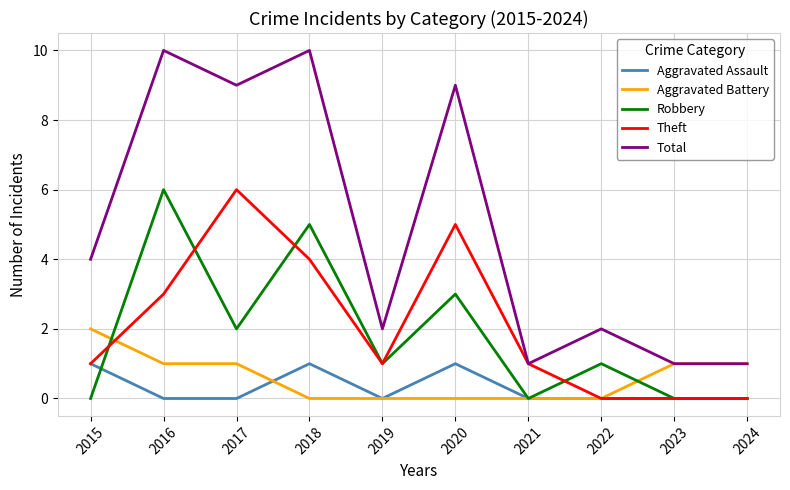

At which category does Total reach its first local peak?

2016